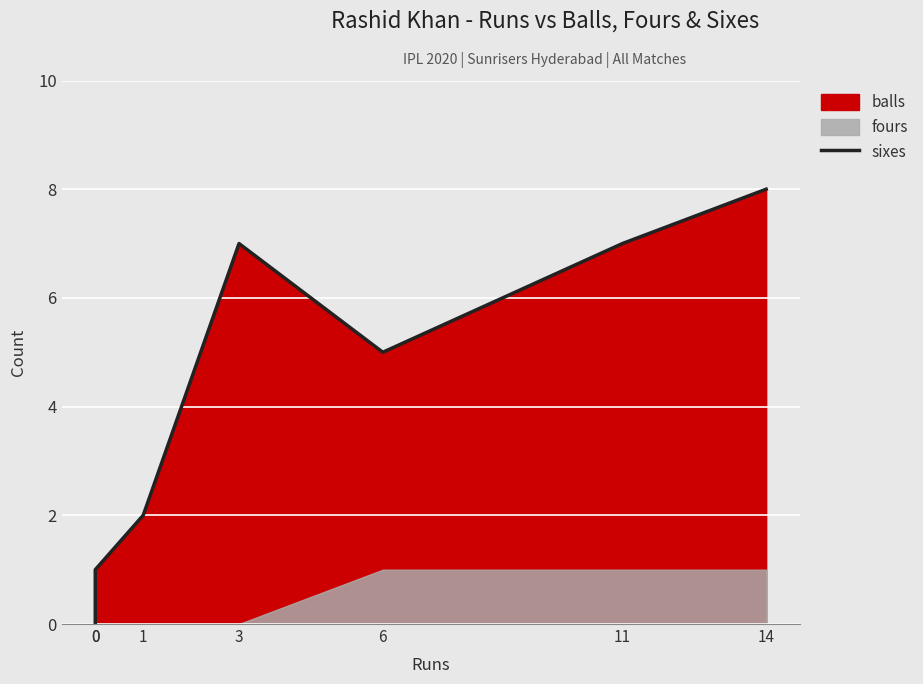

What is the difference between the values at 14 and 11?

1